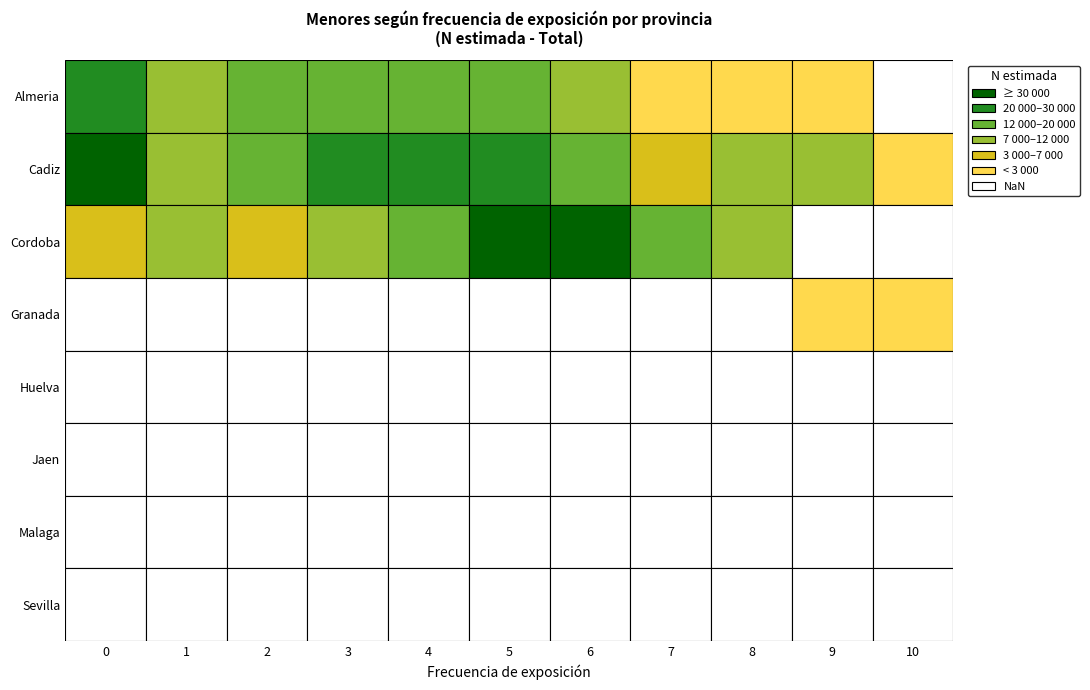

At 10, list the series in order from smallest to largest.

Almeria, Cordoba, Huelva, Jaen, Malaga, Sevilla, Granada, Cadiz